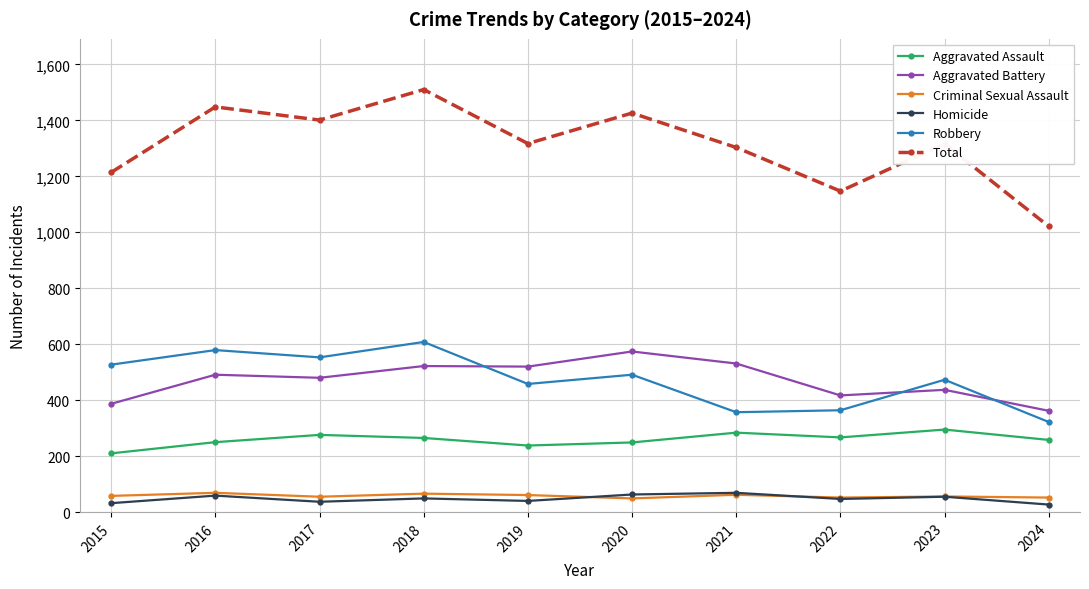

True or false: Criminal Sexual Assault has more than 1 points higher than both neighbors.

True